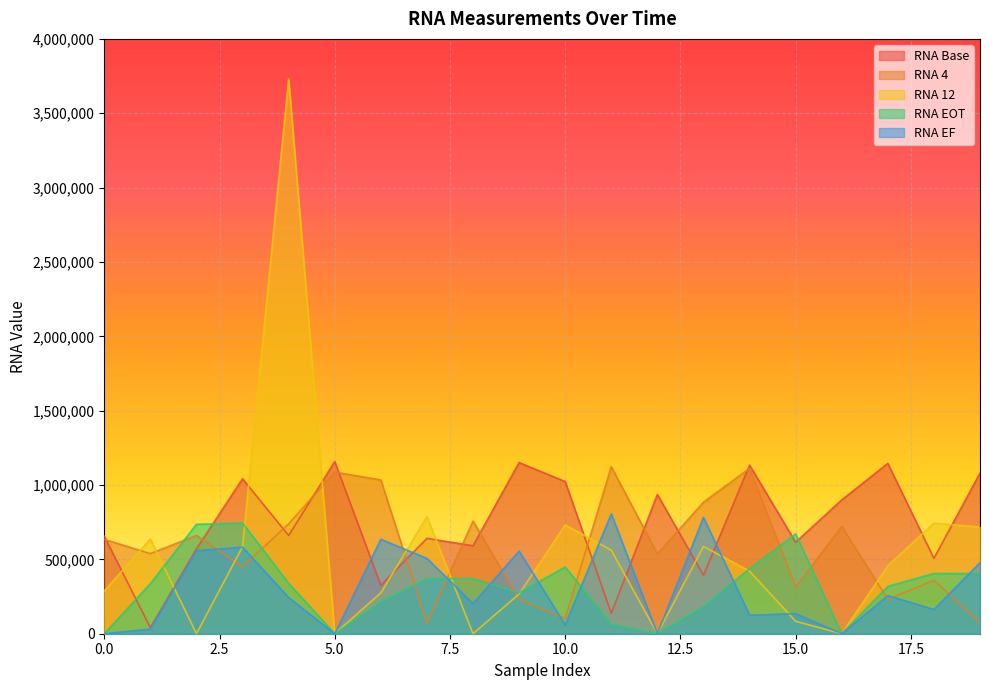

The value of RNA EF at 4 is 92035. True or false?

False